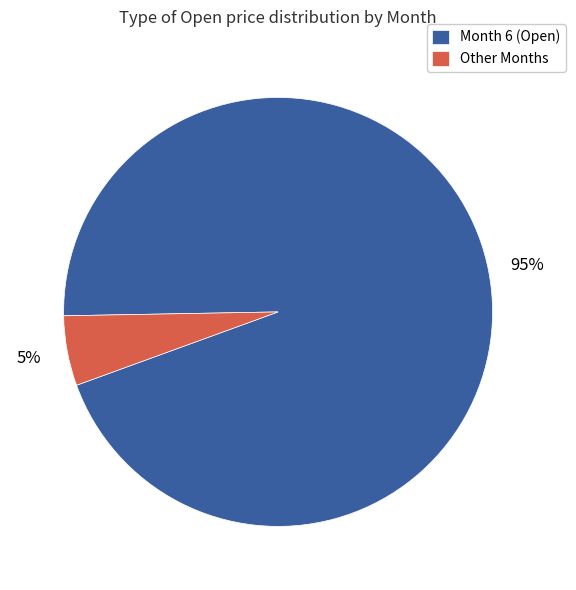

The Month 6 (Open) slice represents 89% of the pie. True or false?

False